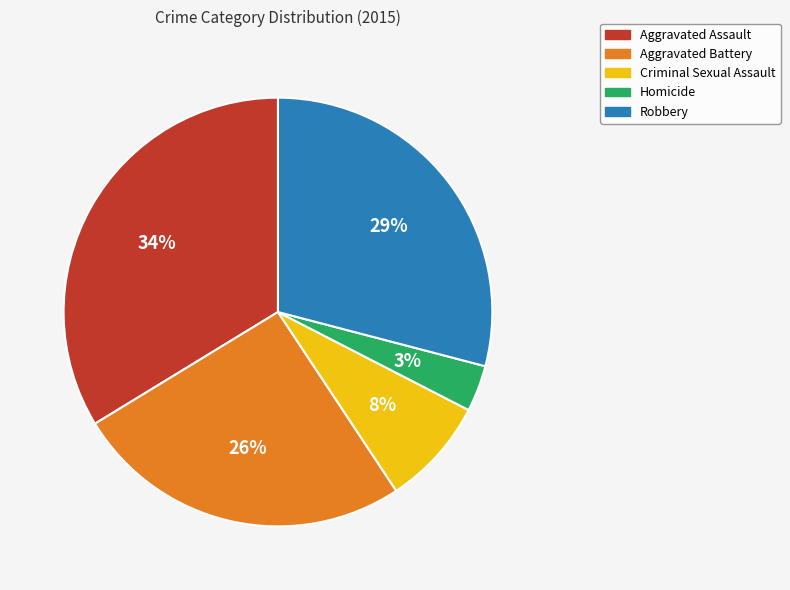

Approximately how many times larger is the value at Homicide compared to Aggravated Battery?

0.1